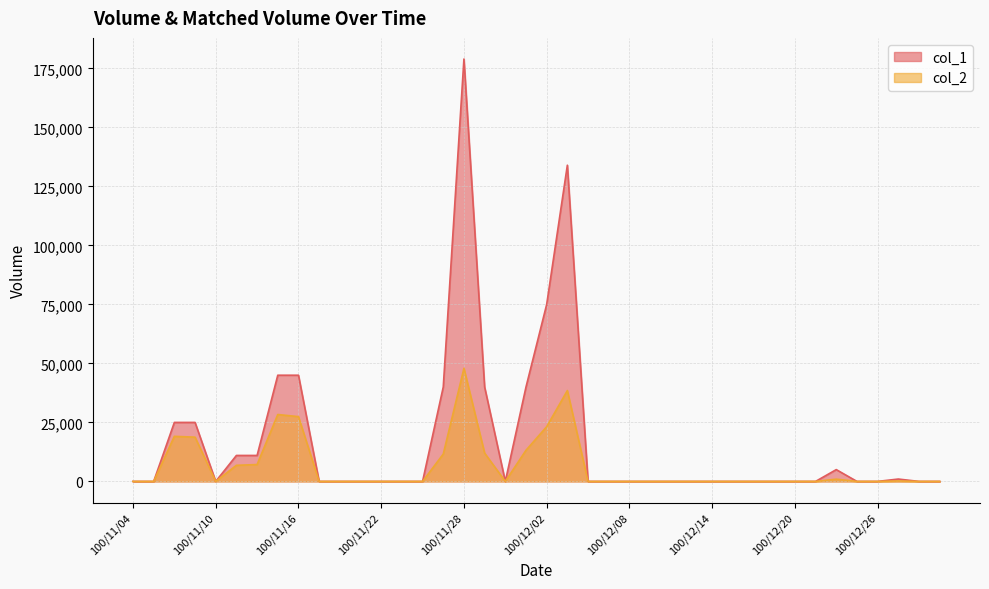

What is the label of the 28th point from the right?

100/11/22